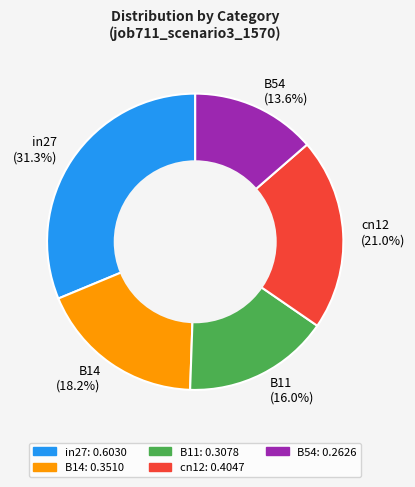

To the nearest percent, what is the combined percentage of B14 and in27?

49%